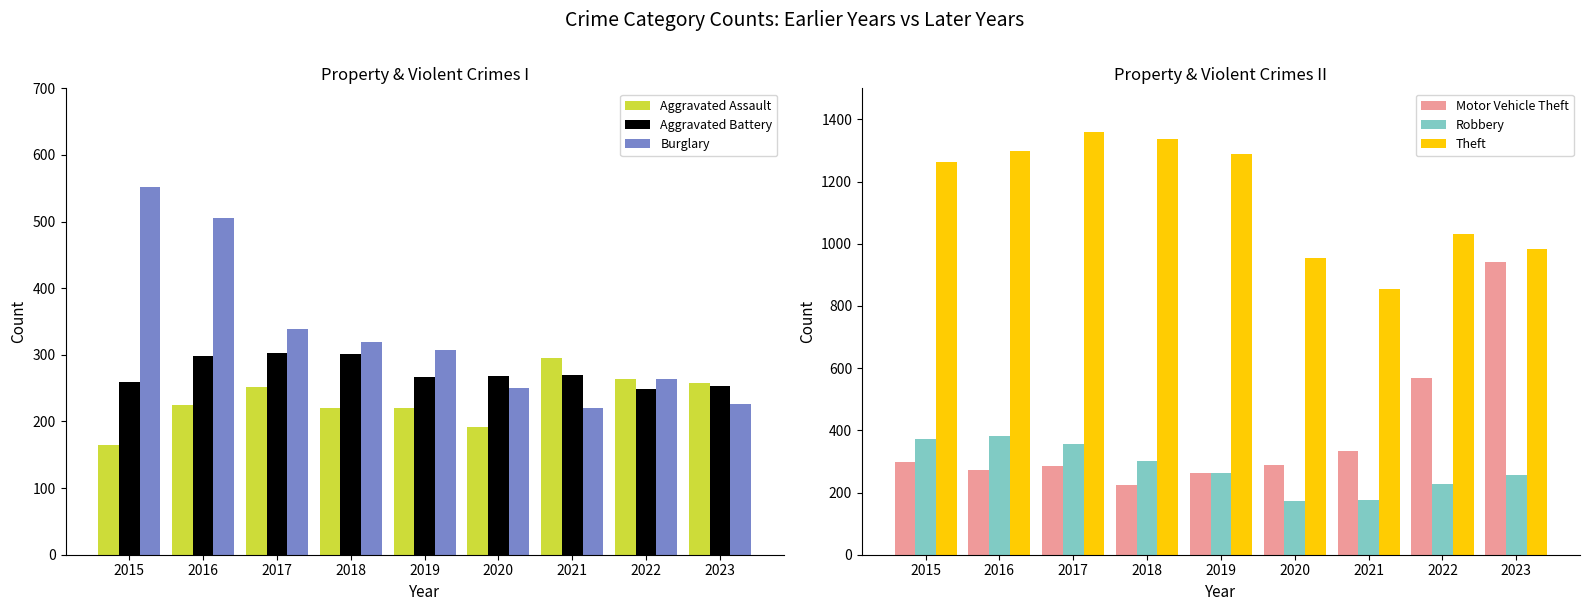

What is the highest value of the Theft series?

1359